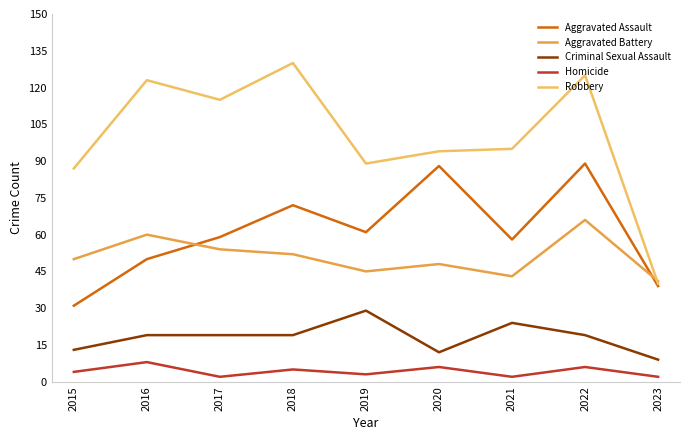

What value does the Aggravated Assault series have at 2022?

89